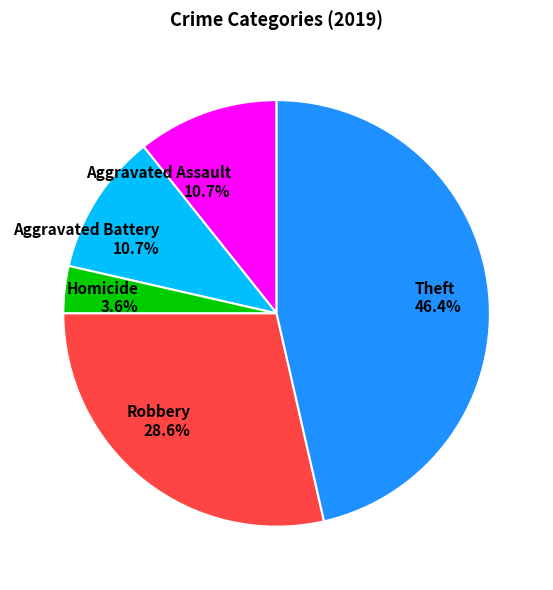

Is Aggravated Assault 10.7% the majority of the pie?

No